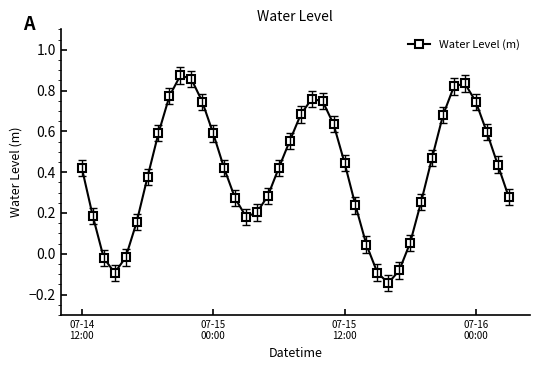

How many interior local valleys (lower than both neighbors) does the data have?

3